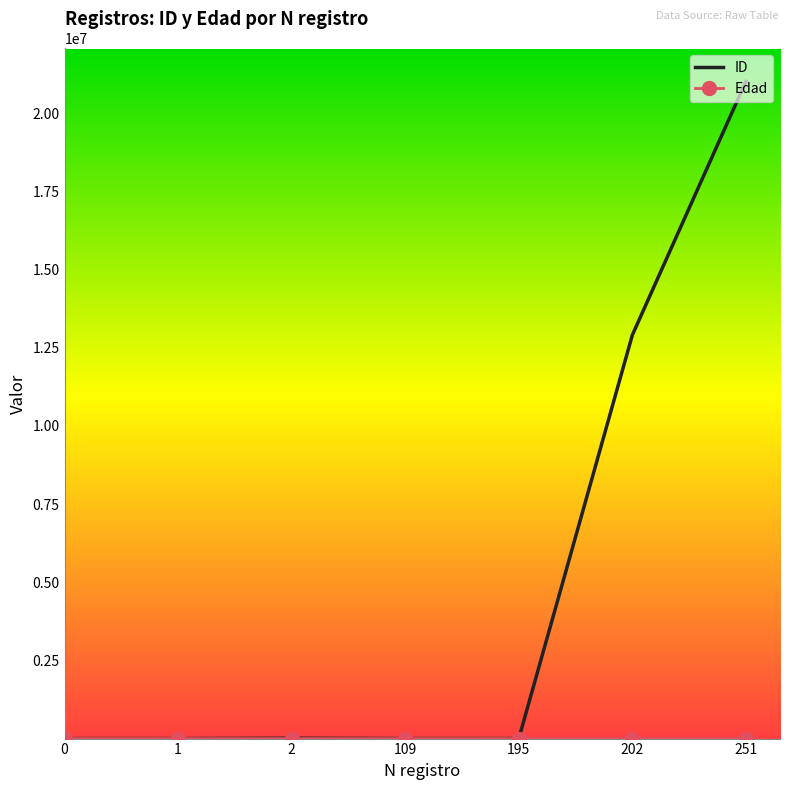

Which series has the largest total across all categories?

ID